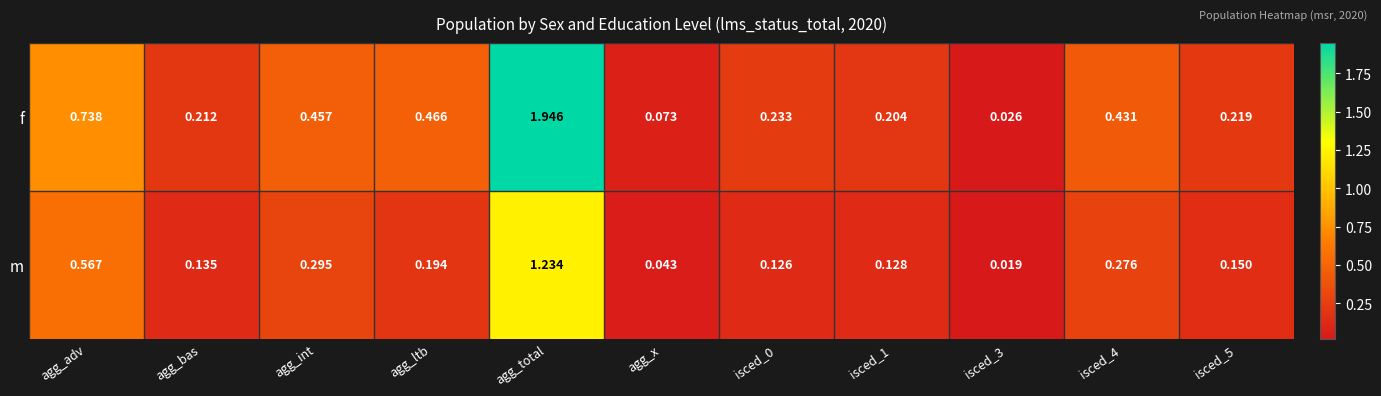

At which category is the sum across all series the highest?

agg_total